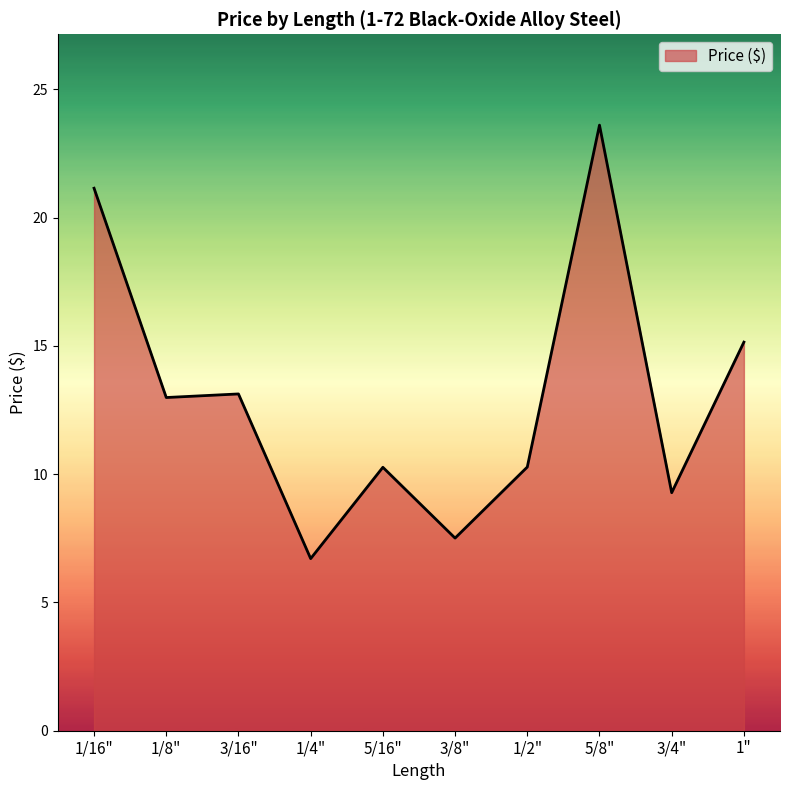

What position from the right is 1/4"?

7